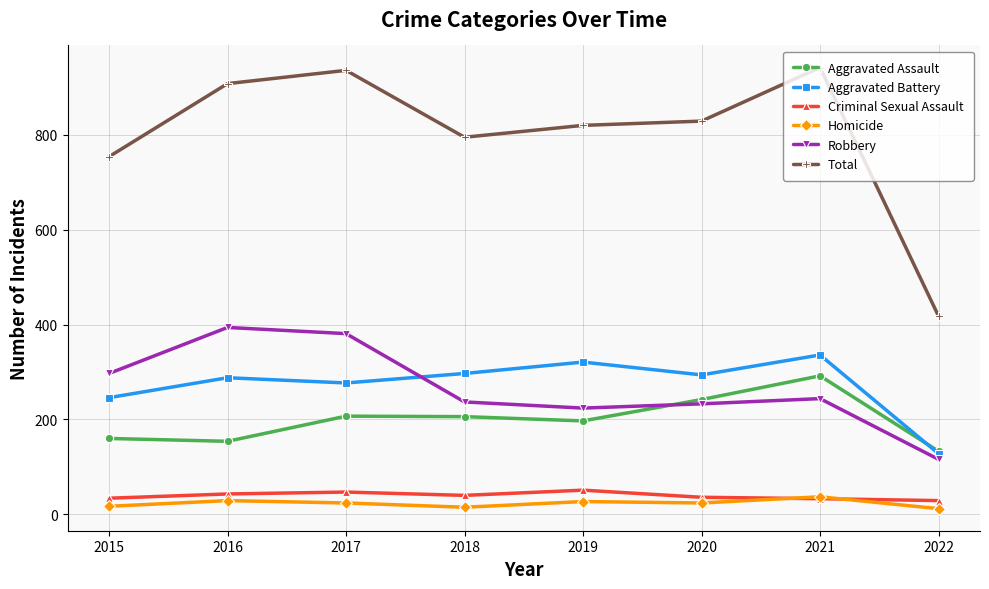

What is the total value across all series at 2019?

1640